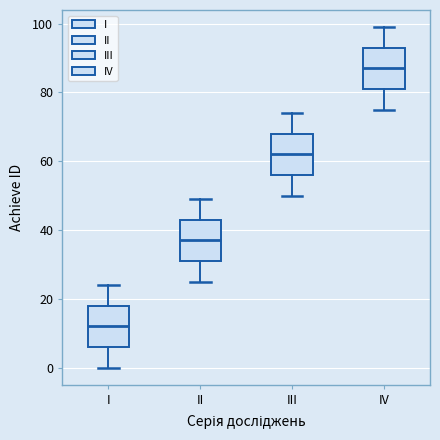

Where is the upper edge of the box for II on the y-axis? The values are not printed on the chart, so give them approximately, as read against the axis.

44